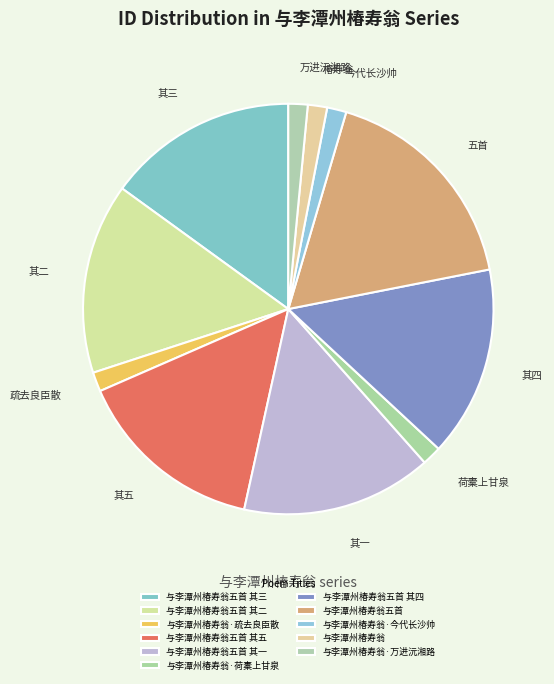

Does 与李潭州椿寿翁·疏去良臣散 represent more than half of the total?

No